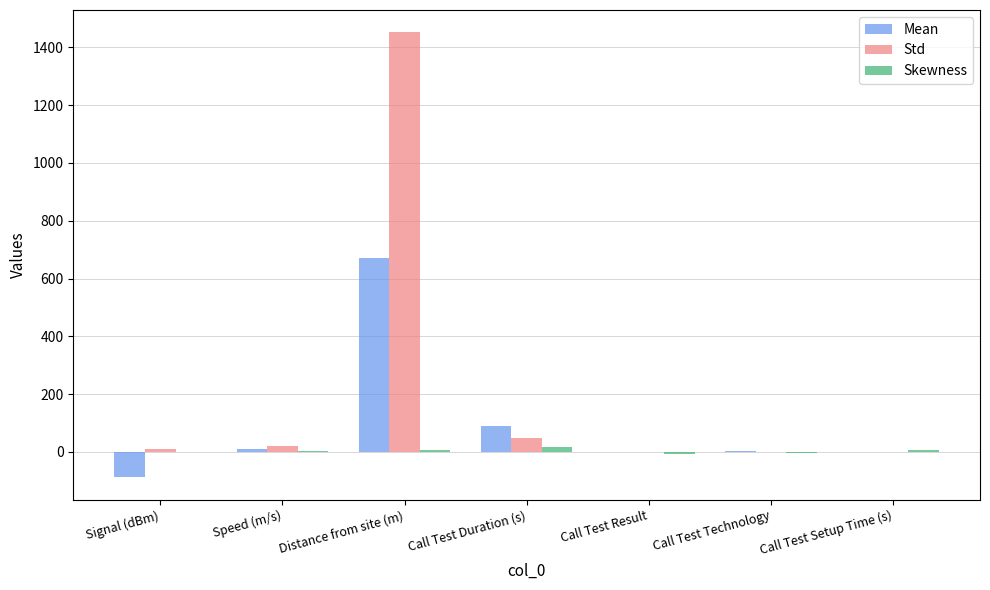

Which category has the highest value across all series?

Distance from site (m)